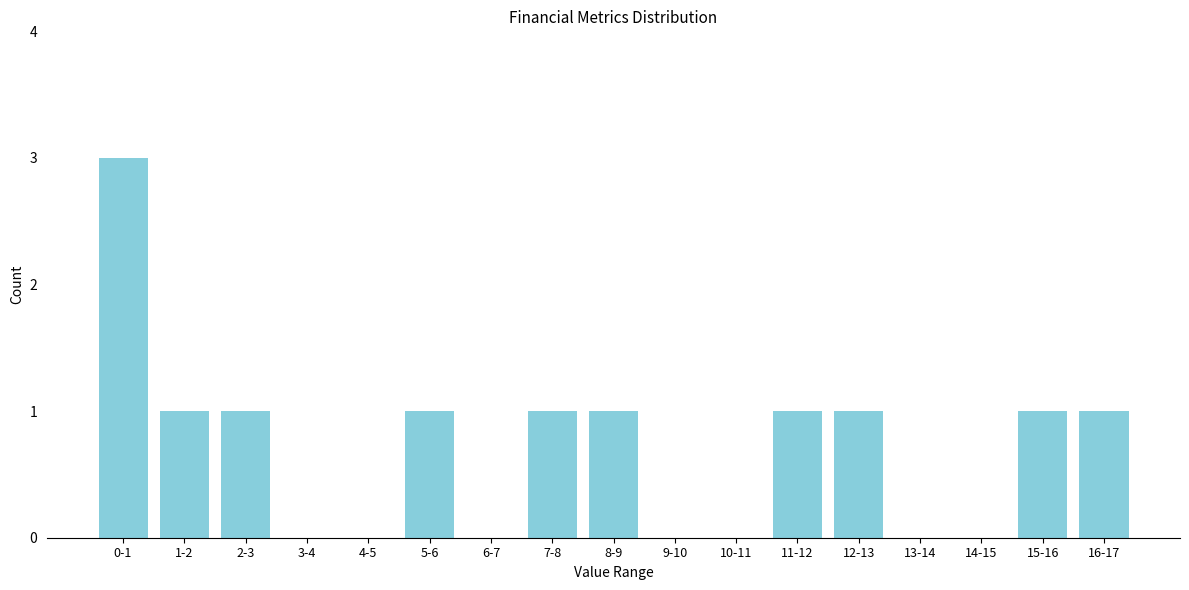

Reading left to right, what are all the values shown in this chart?

0-1=3	1-2=1	2-3=1	3-4=0	4-5=0	5-6=1	6-7=0	7-8=1	8-9=1	9-10=0	10-11=0	11-12=1	12-13=1	13-14=0	14-15=0	15-16=1	16-17=1